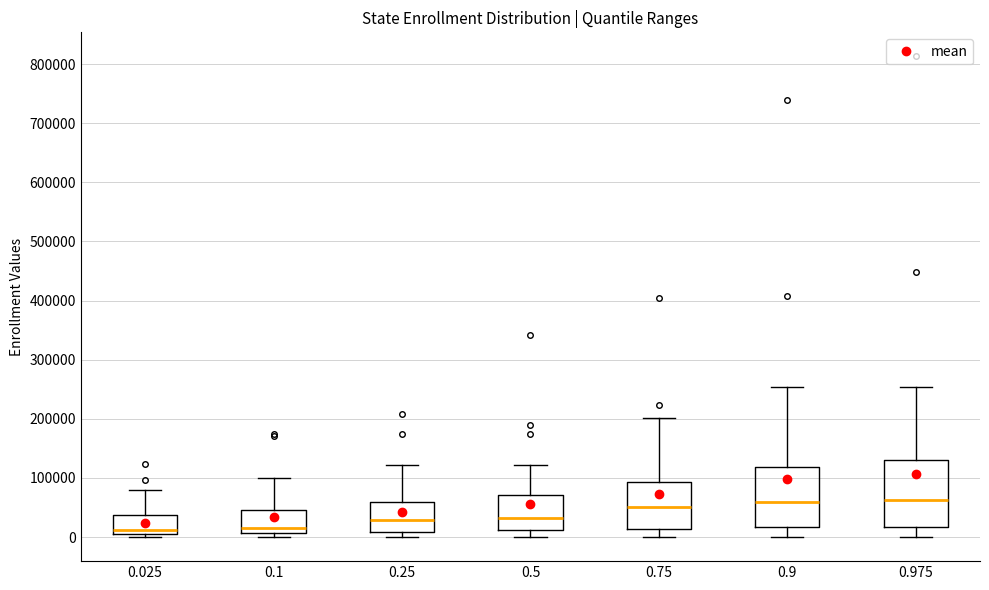

Reading left to right, read every box against the y-axis: the position of its median line, the range the box covers, and the ends of its whiskers. The values are not printed on the chart, so give them approximately, as read against the axis.

0.025: median 10000 (just above the box's lower edge), box 10000 to 40000, whiskers 0 to 80000
0.1: median 20000, box 10000 to 50000, whiskers 0 to 100000
0.25: median 30000, box 10000 to 60000, whiskers 0 to 120000
0.5: median 30000, box 10000 to 70000, whiskers 0 to 120000
0.75: median 50000, box 10000 to 90000, whiskers 0 to 200000
0.9: median 60000, box 20000 to 120000, whiskers 0 to 250000
0.975: median 60000, box 20000 to 130000, whiskers 0 to 250000